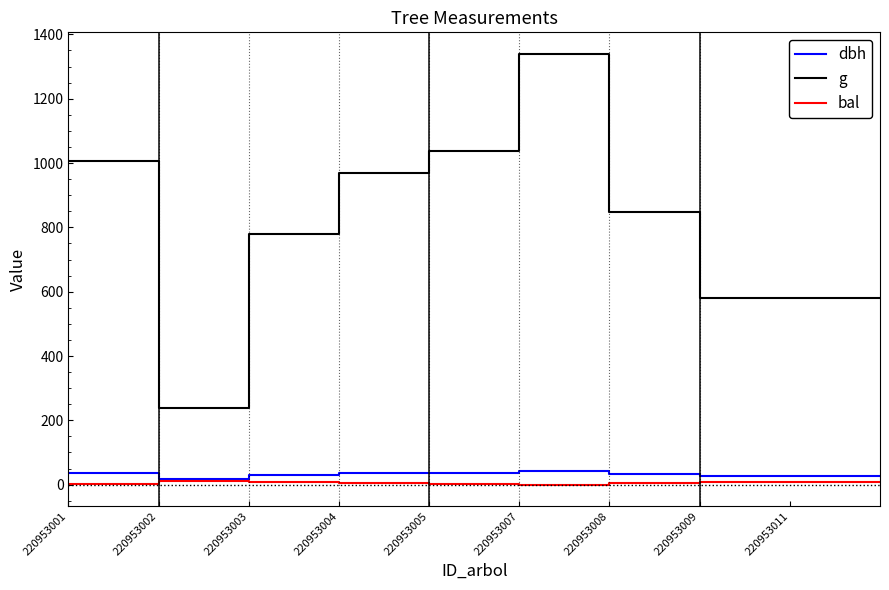

True or false: g and bal intersect in this chart.

False